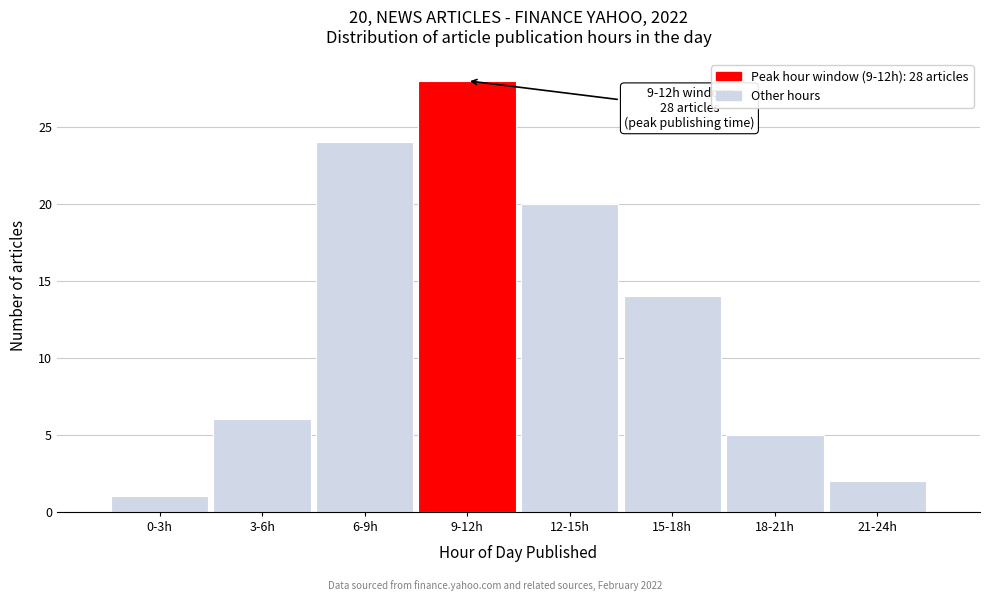

Reading left to right, transcribe all the data shown in this chart.

1	6	24	28	20	14	5	2